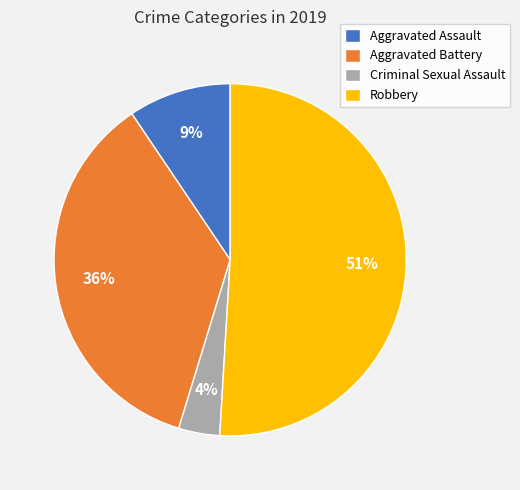

Between Criminal Sexual Assault and Aggravated Battery, which is larger?

Aggravated Battery